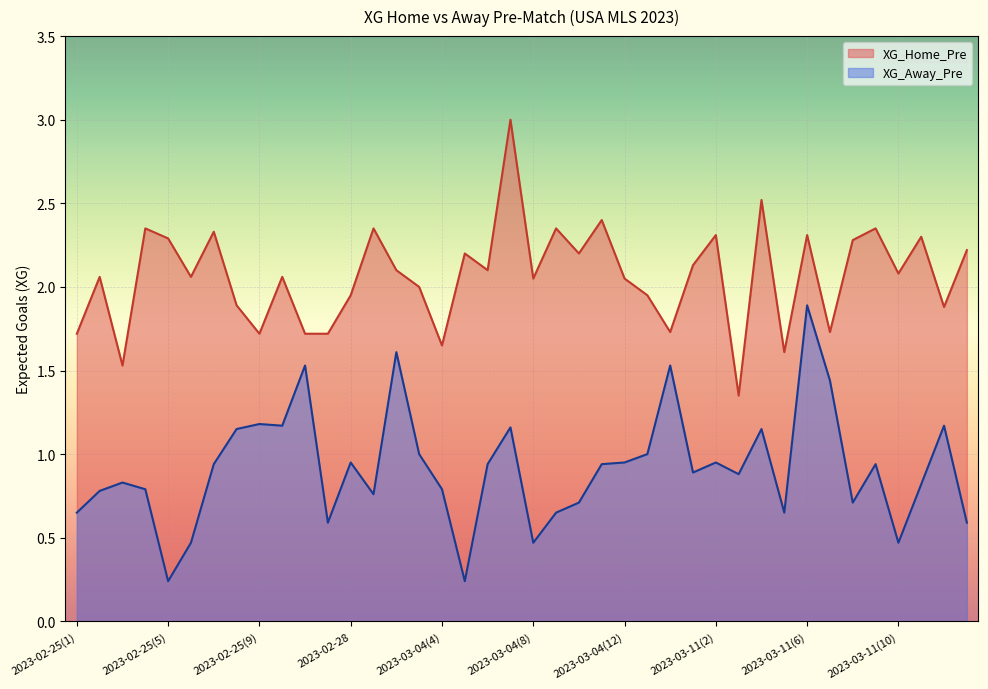

What position from the right is 2023-03-04(2)?

26